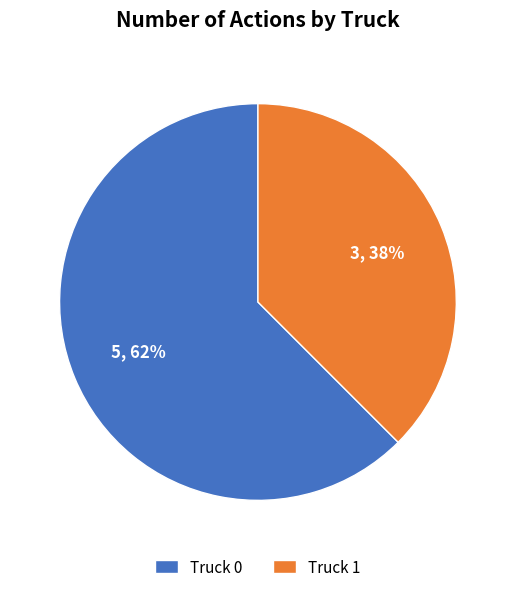

Between Truck 1 and Truck 0, which is larger?

Truck 0